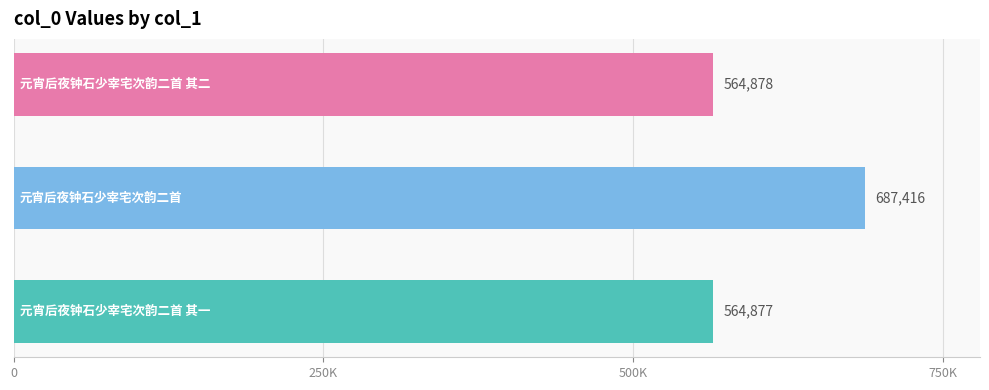

Does the chart contain stacked bars?

No